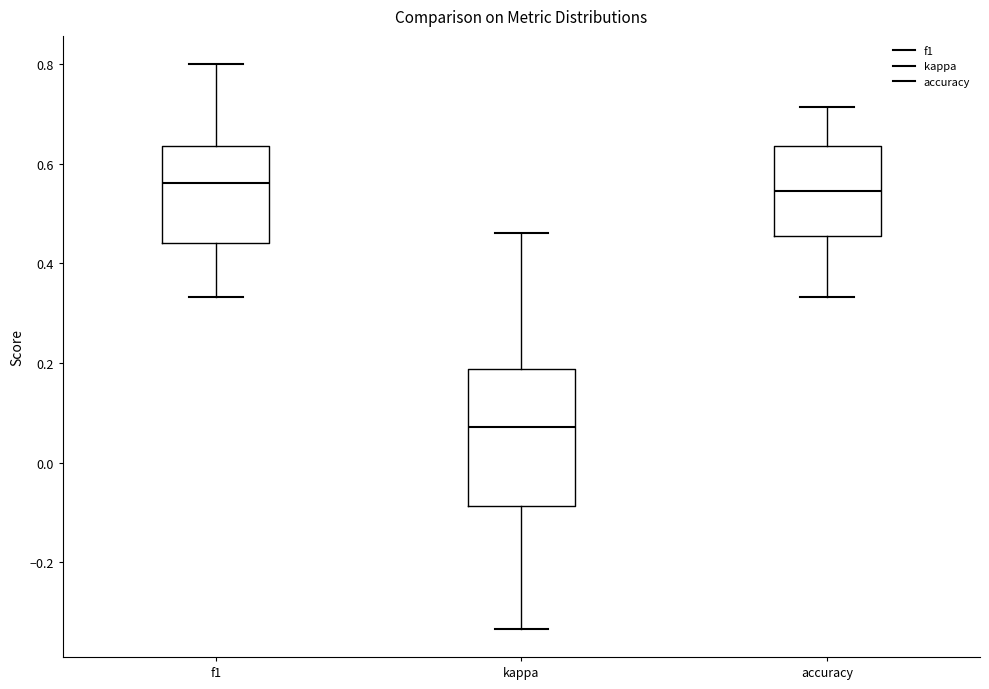

Comparing the boxes themselves (not the whiskers), which one is the tallest?

kappa